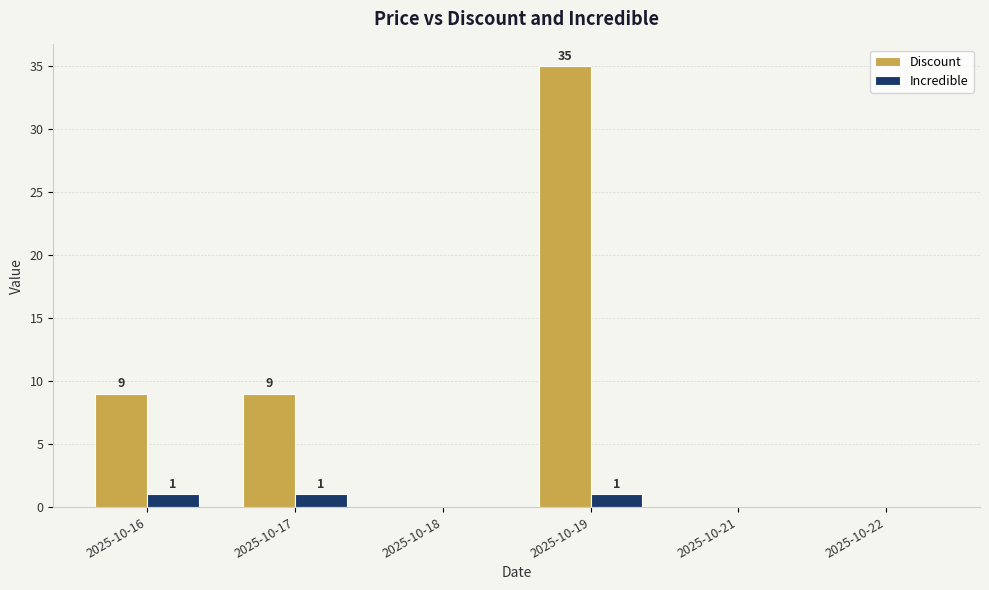

Reading left to right, what are all the values shown in this chart?

Discount: 9	9	0	35	0	0
Incredible: 1	1	0	1	0	0